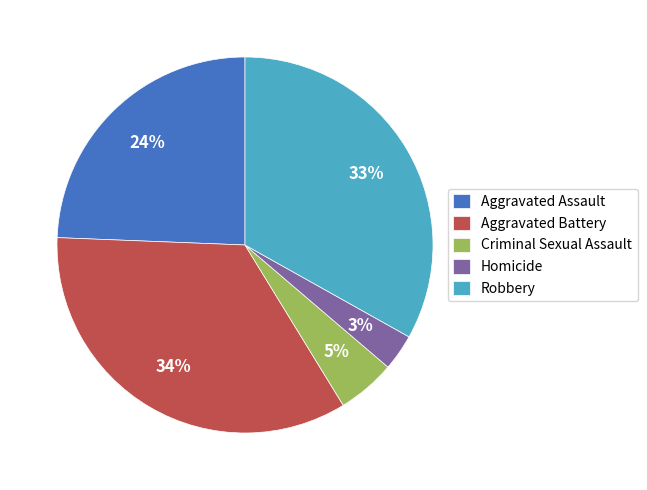

How many segments does this pie chart have?

5